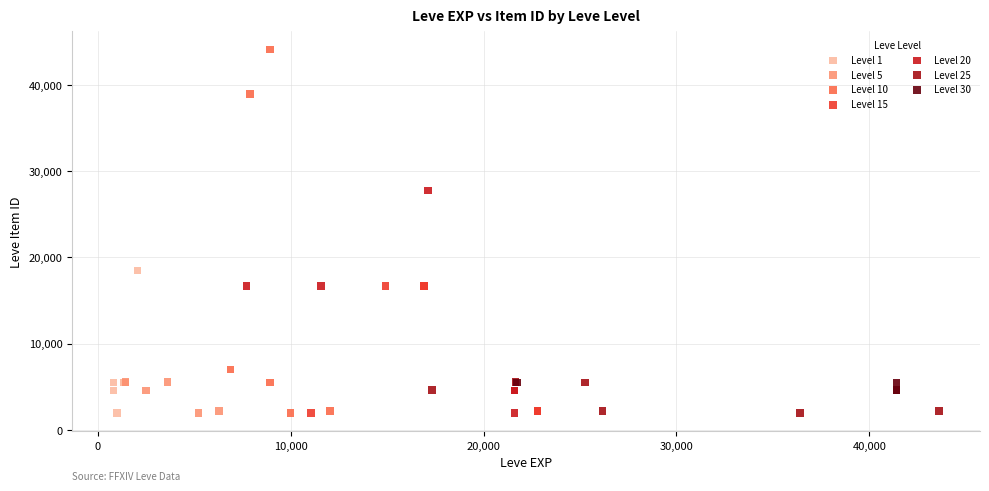

Which series has the widest spread of Y values?

Level 10